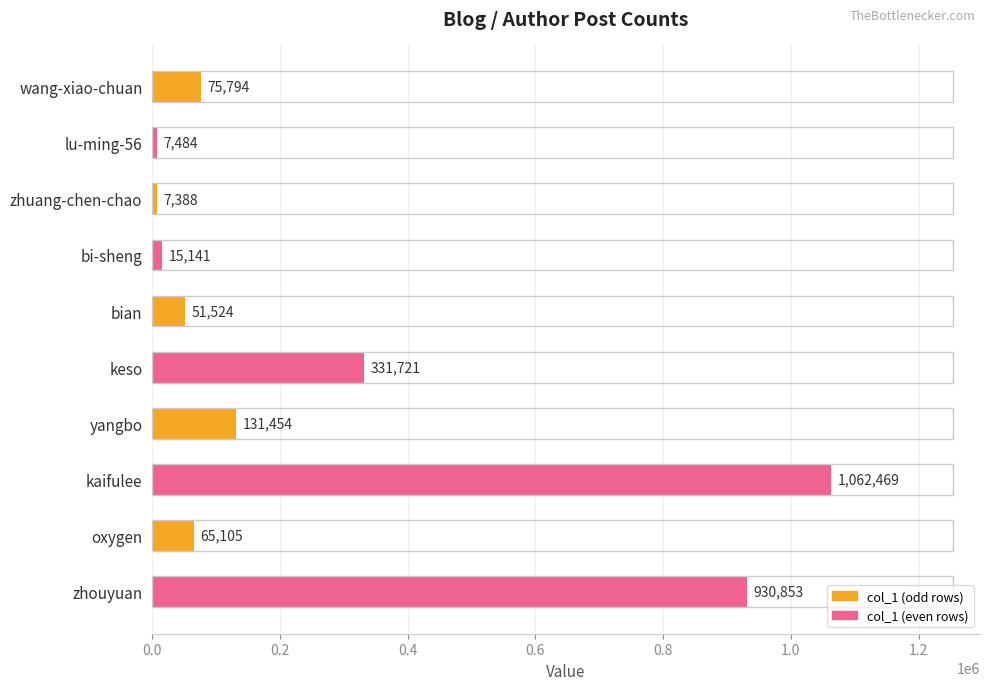

Does the chart contain any negative values?

No